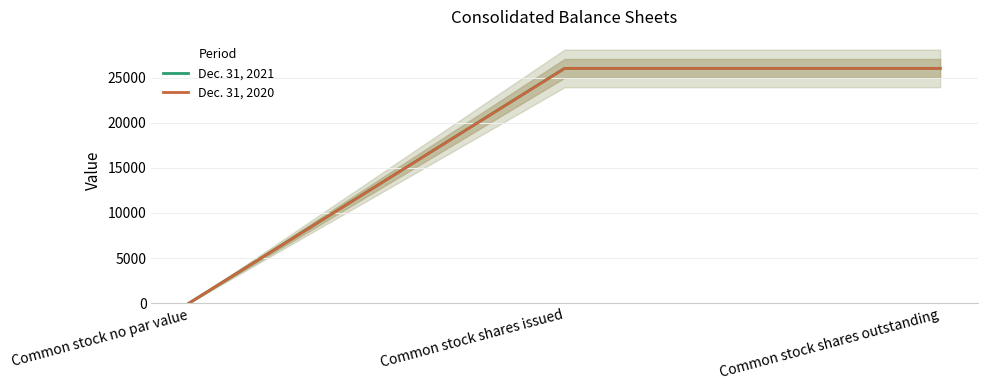

What is the total value across all series at Common stock shares issued?

52017